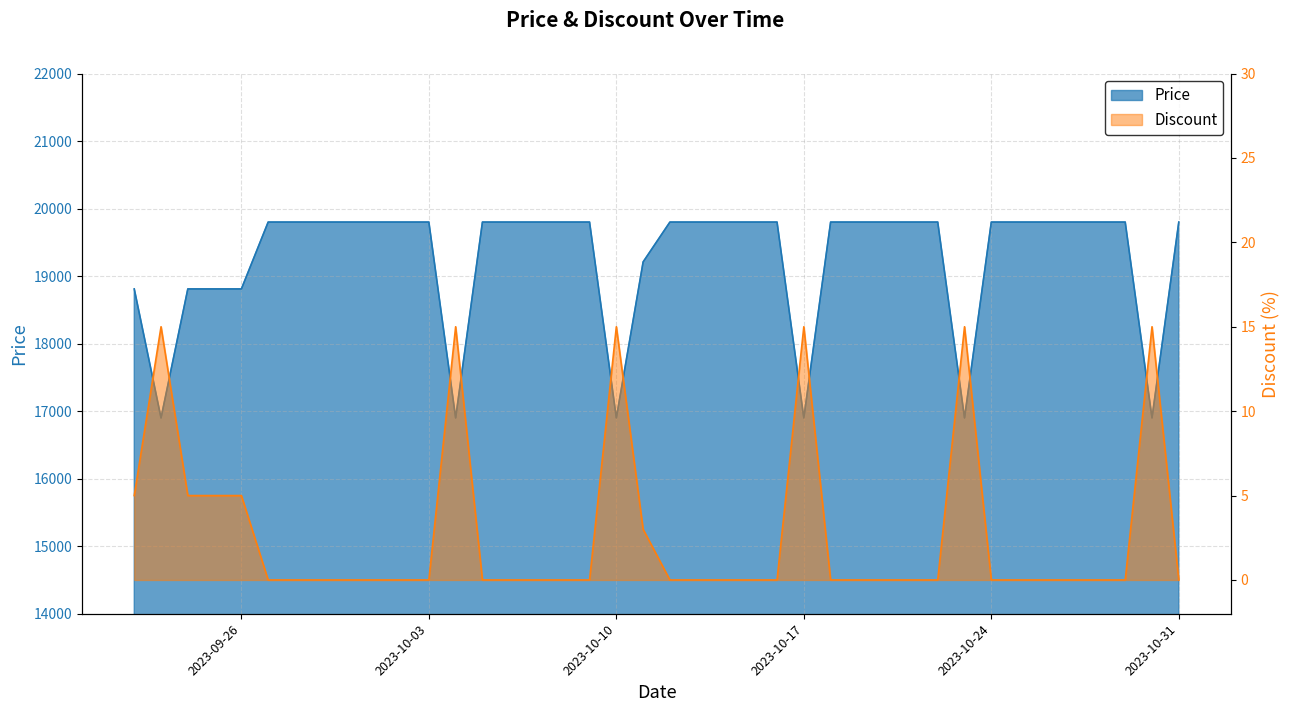

Which series changed the most between 2023-10-06 and 2023-10-19?

Price